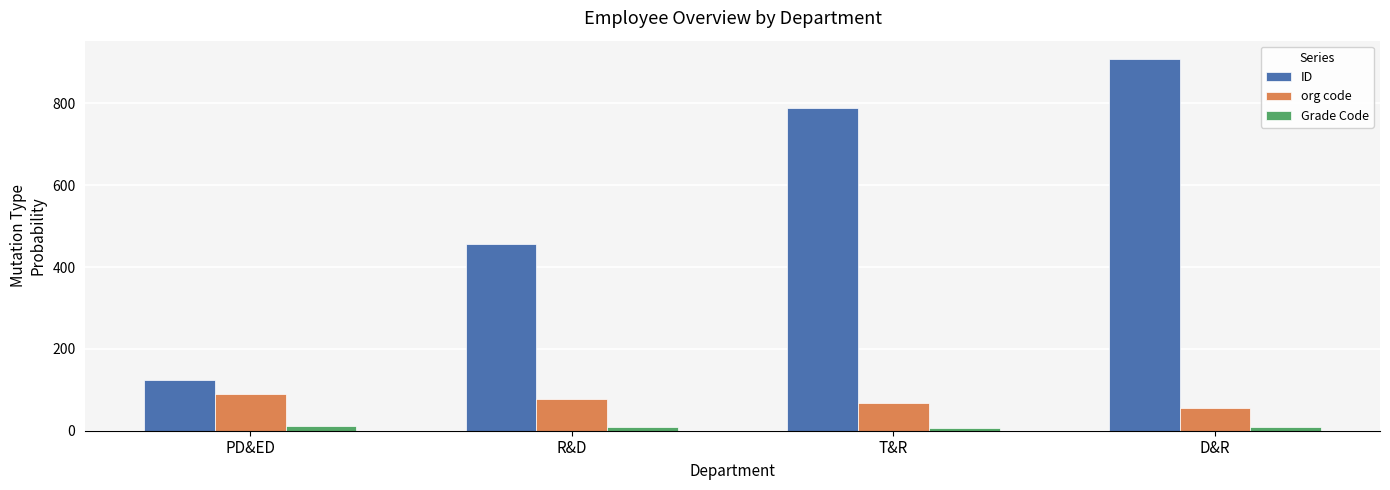

Read the org code value at T&R.

67